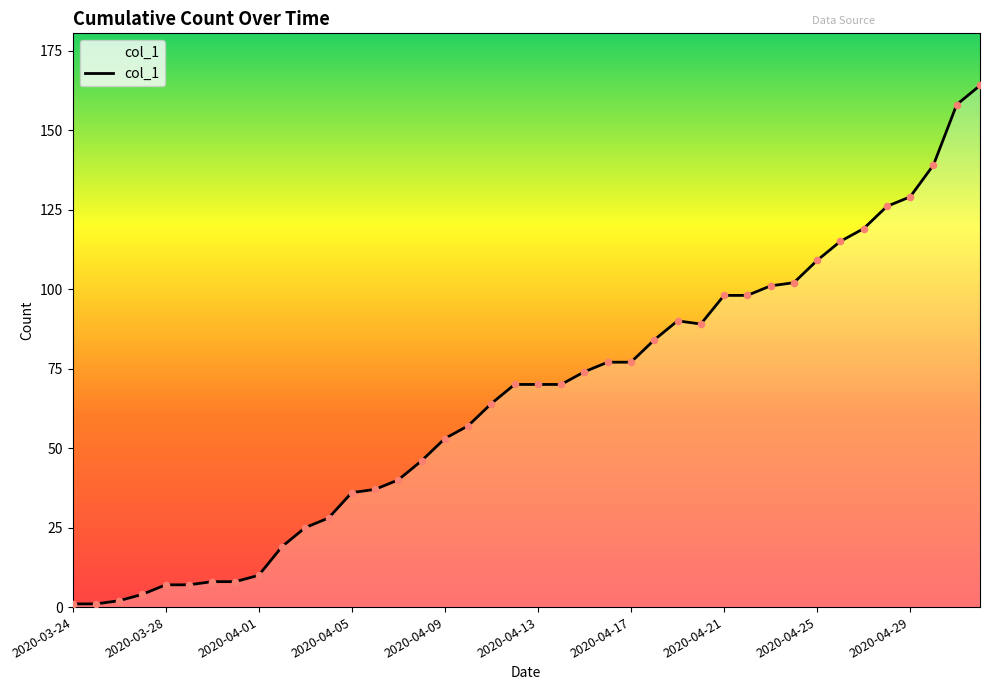

What is the greatest value displayed?

164